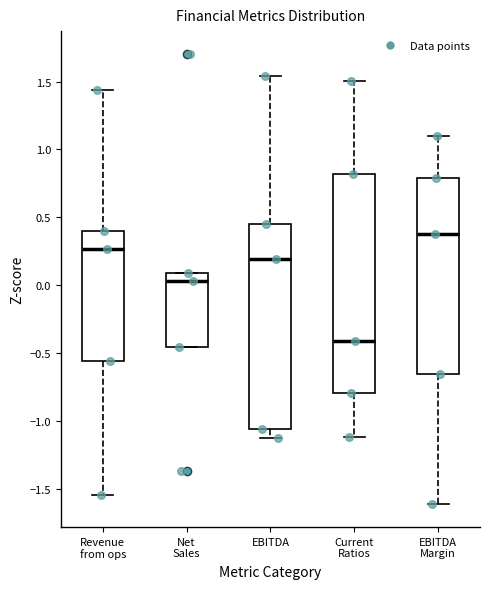

Reading left to right, read every box against the y-axis: the position of its median line, the range the box covers, and the ends of its whiskers. The values are not printed on the chart, so give them approximately, as read against the axis.

Revenue from ops: median 0.25, box -0.55 to 0.40, whiskers -1.55 to 1.45
Net Sales: median 0.05, box -0.45 to 0.10, whiskers -0.45 to 0.10
EBITDA: median 0.20, box -1.05 to 0.45, whiskers -1.10 to 1.55
Current Ratios: median -0.40, box -0.80 to 0.80, whiskers -1.10 to 1.50
EBITDA Margin: median 0.40, box -0.65 to 0.80, whiskers -1.60 to 1.10